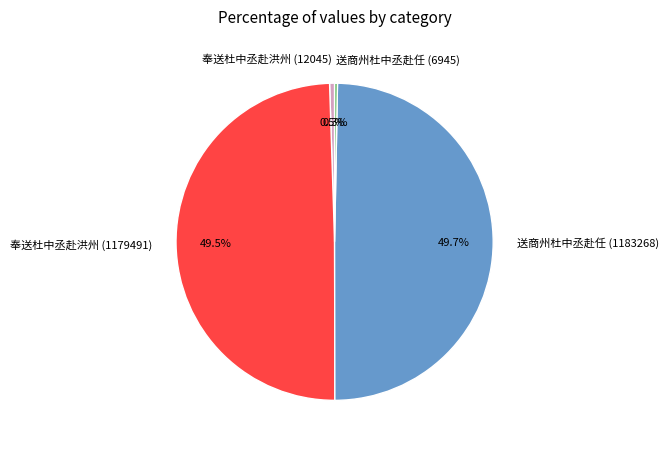

Is 送商州杜中丞赴任 (1183268) the majority of the pie?

No